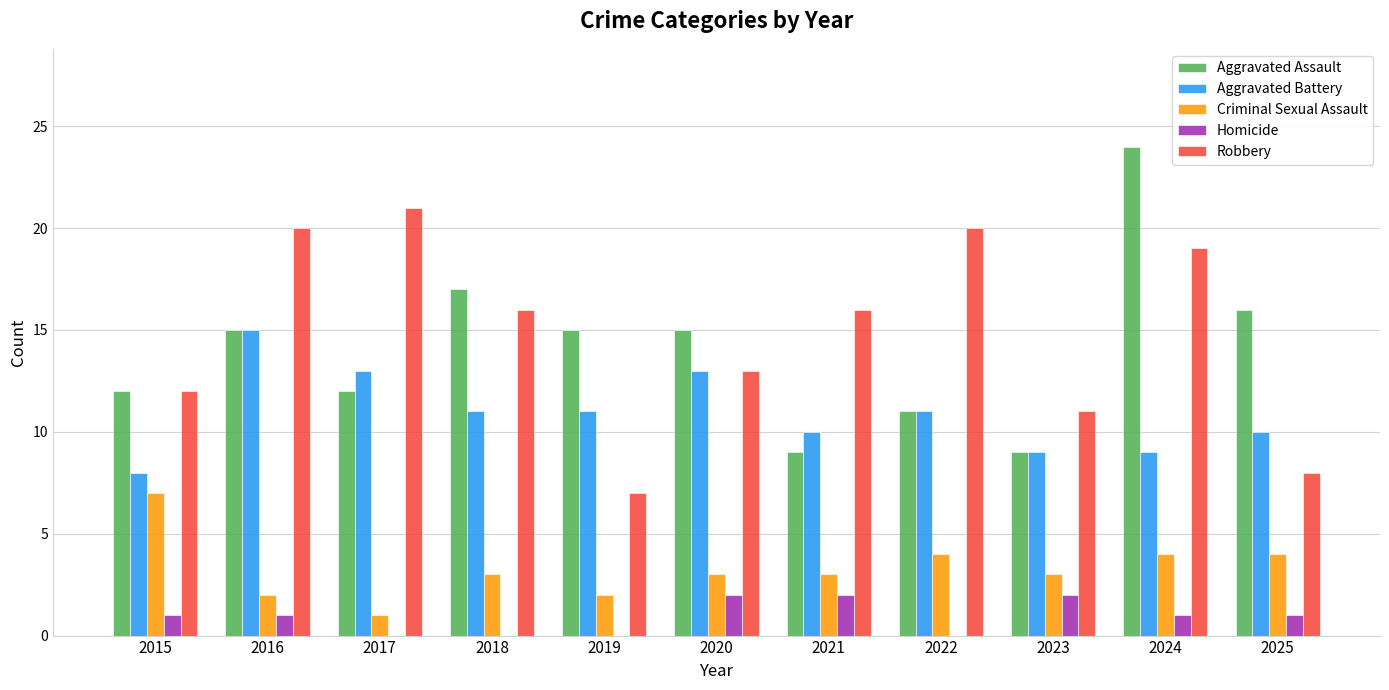

Is the value of Robbery at 2020 greater than the value of Criminal Sexual Assault at 2018?

Yes